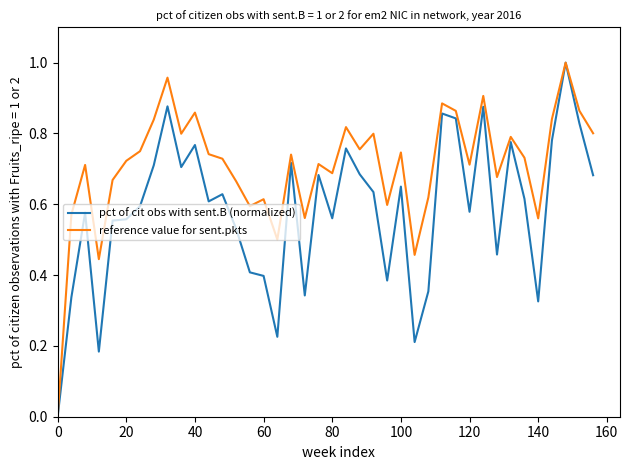

List the series in order of their overall mean, highest first.

reference value for sent.pkts, pct of cit obs with sent.B (normalized)